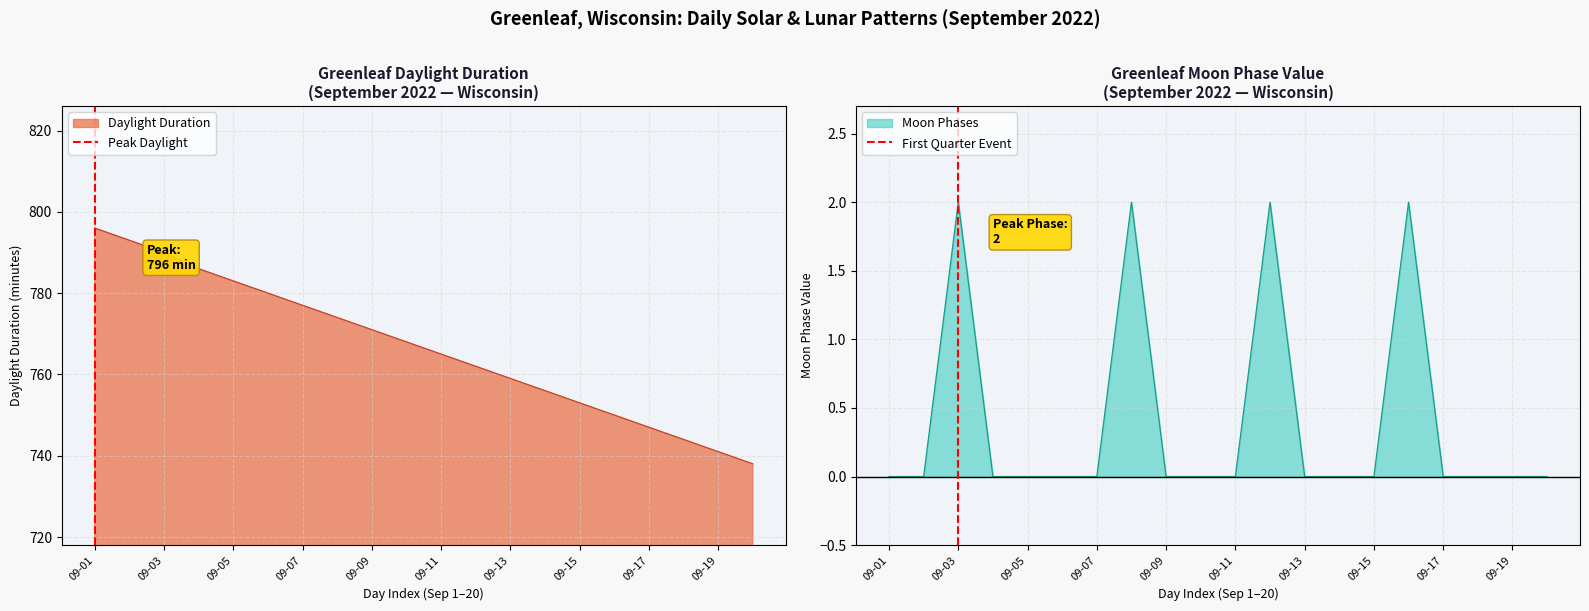

Rank the series by their maximum value, from highest to lowest.

Peak Daylight, First Quarter Event